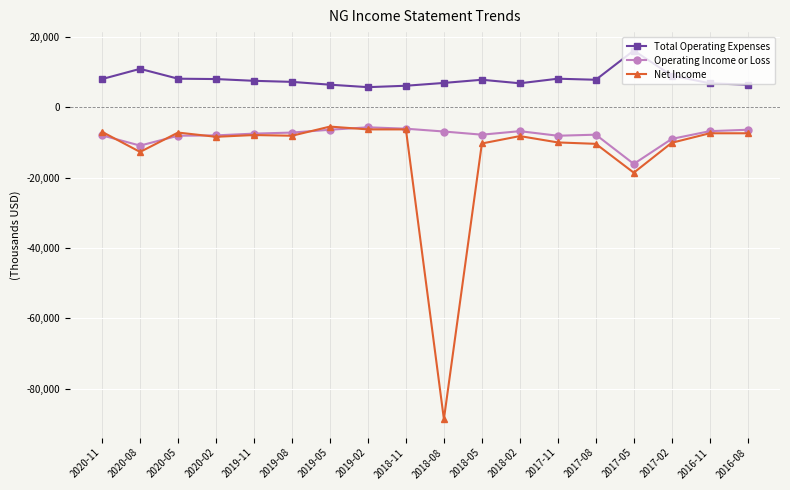

What position from the left is 2020-08?

2